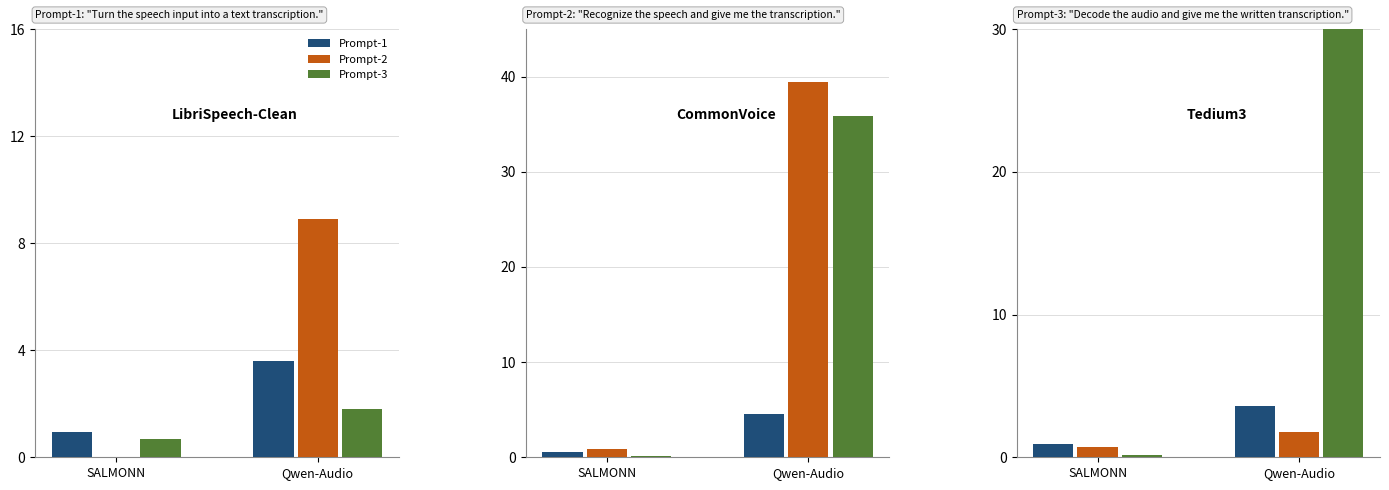

Which has a higher value, SALMONN or Qwen-Audio?

Qwen-Audio